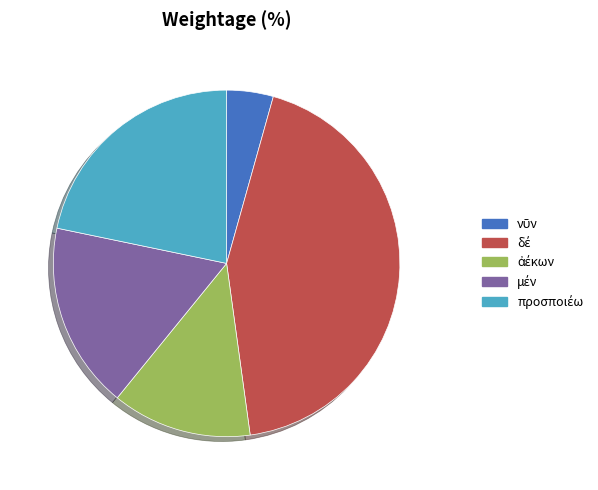

Does any single category account for the majority?

No